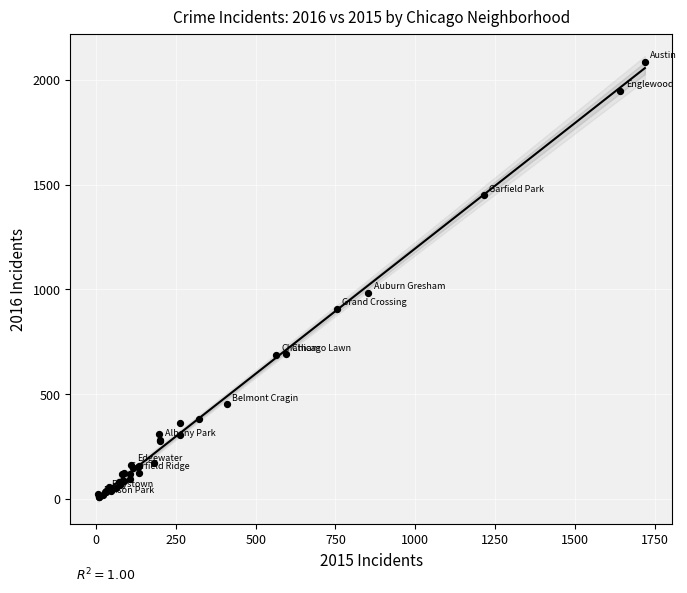

What Y value in the scatter plot is closest to 1048?

983